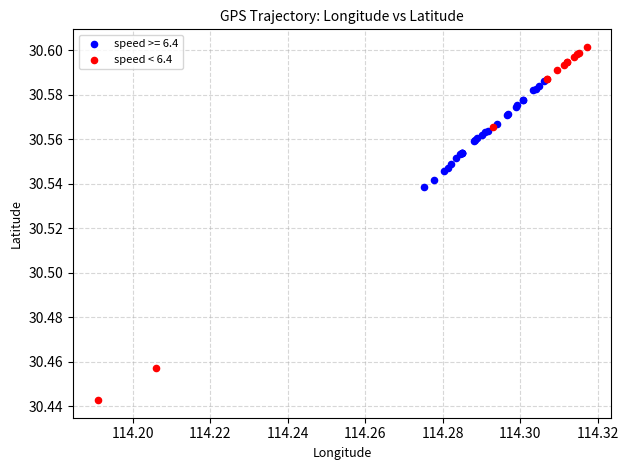

Which series has the widest spread of Y values?

speed < 6.4